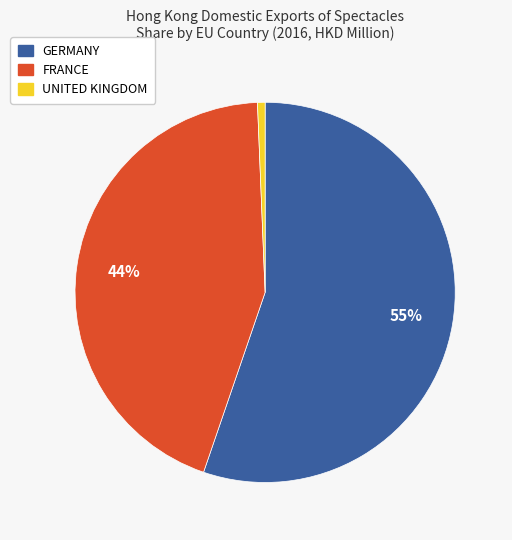

To the nearest percent, what is the difference between the FRANCE and GERMANY slice percentages?

11%